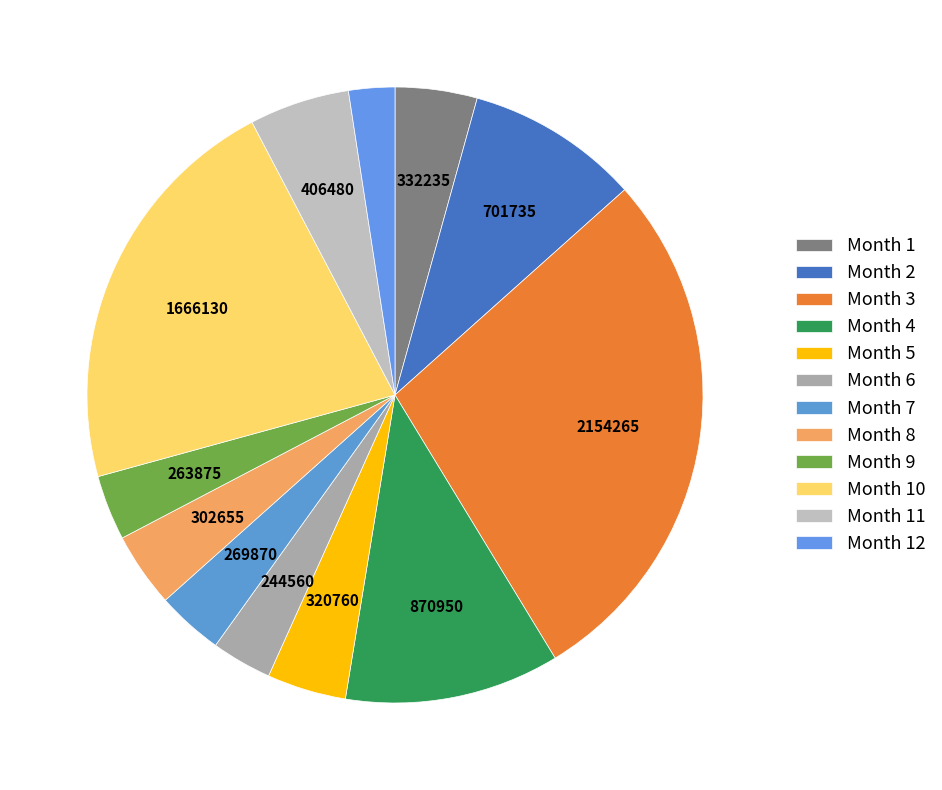

How many slices are in this pie chart?

12